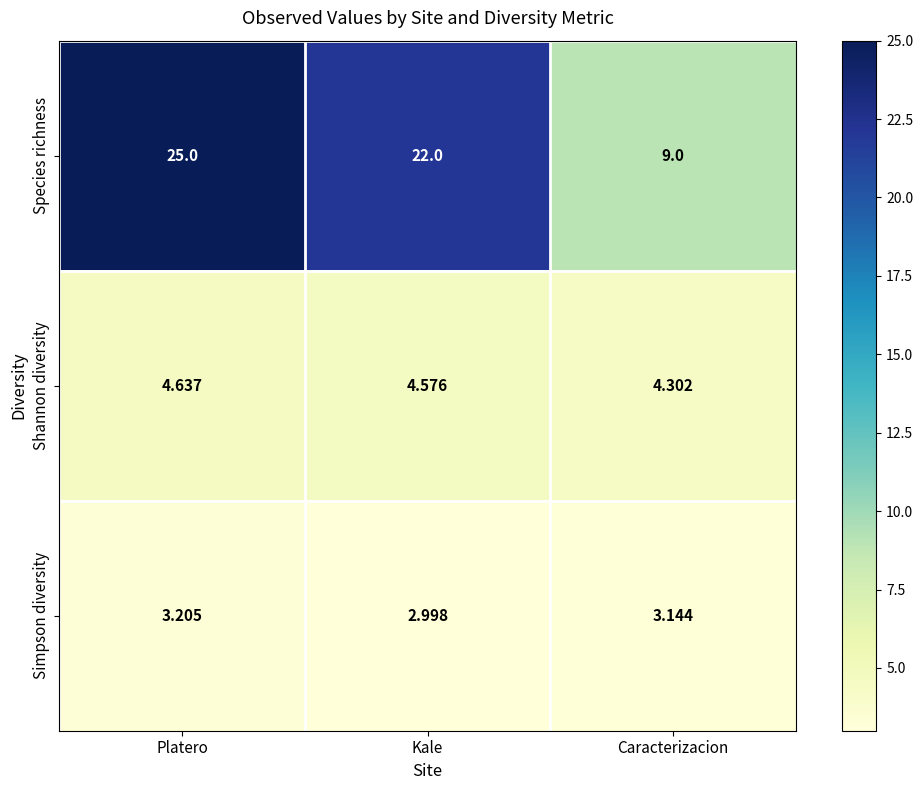

Count the number of data series in this chart.

3